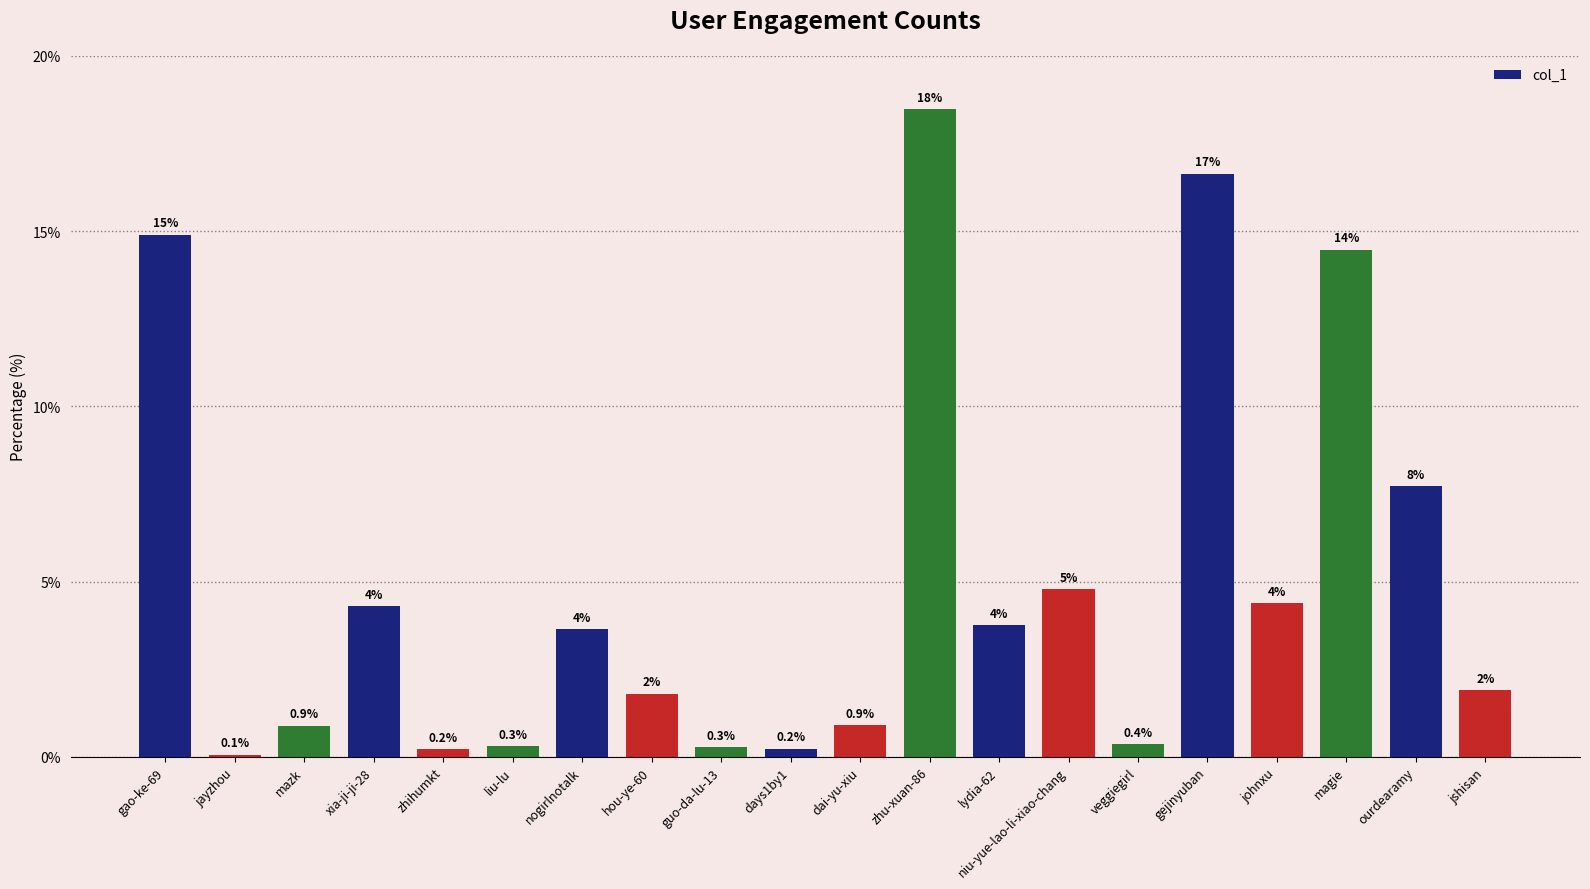

What is the change in value from jayzhou to ourdearamy?

+7.7